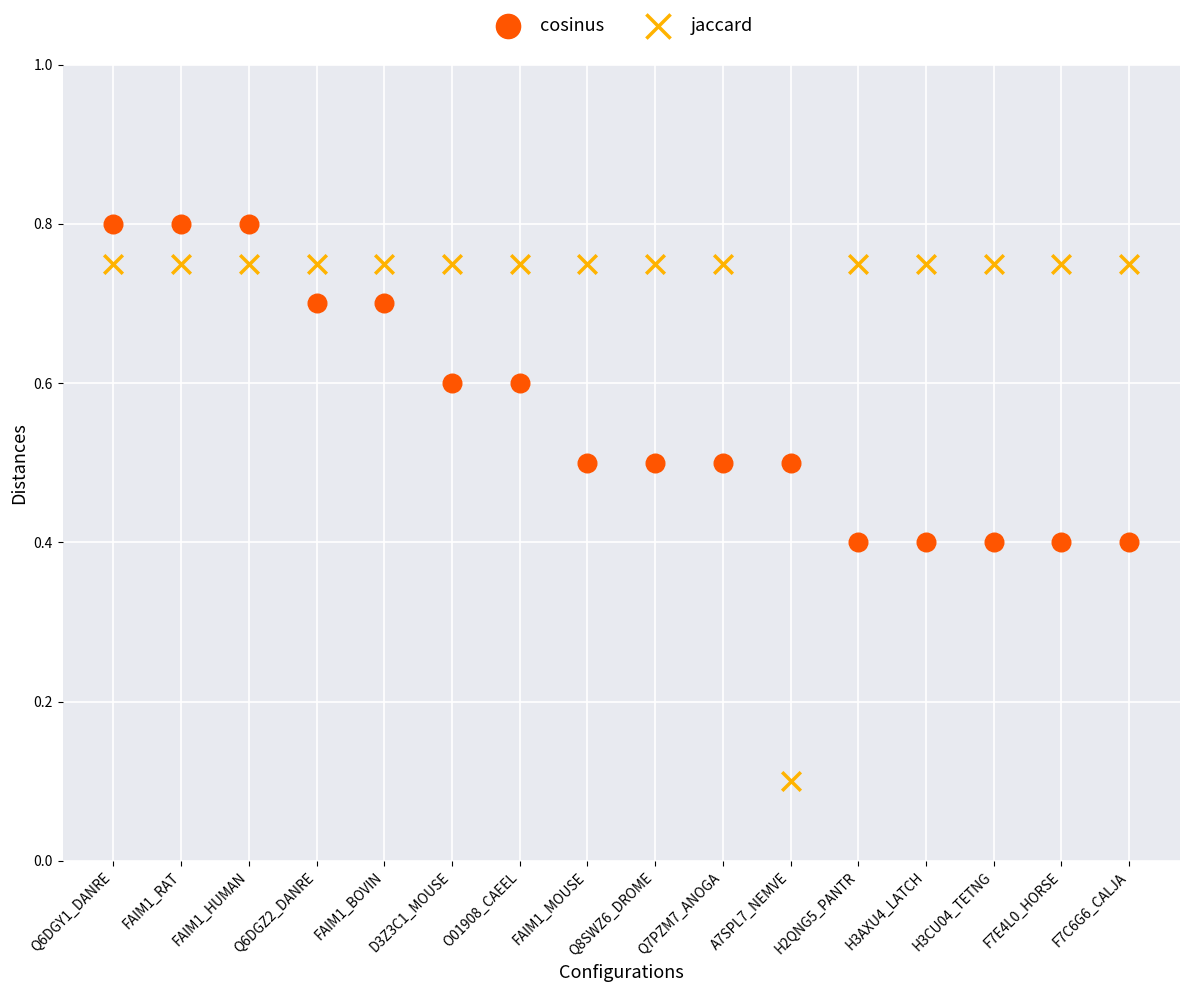

Across all data points, what is the range of Y values (max minus min)?

0.7